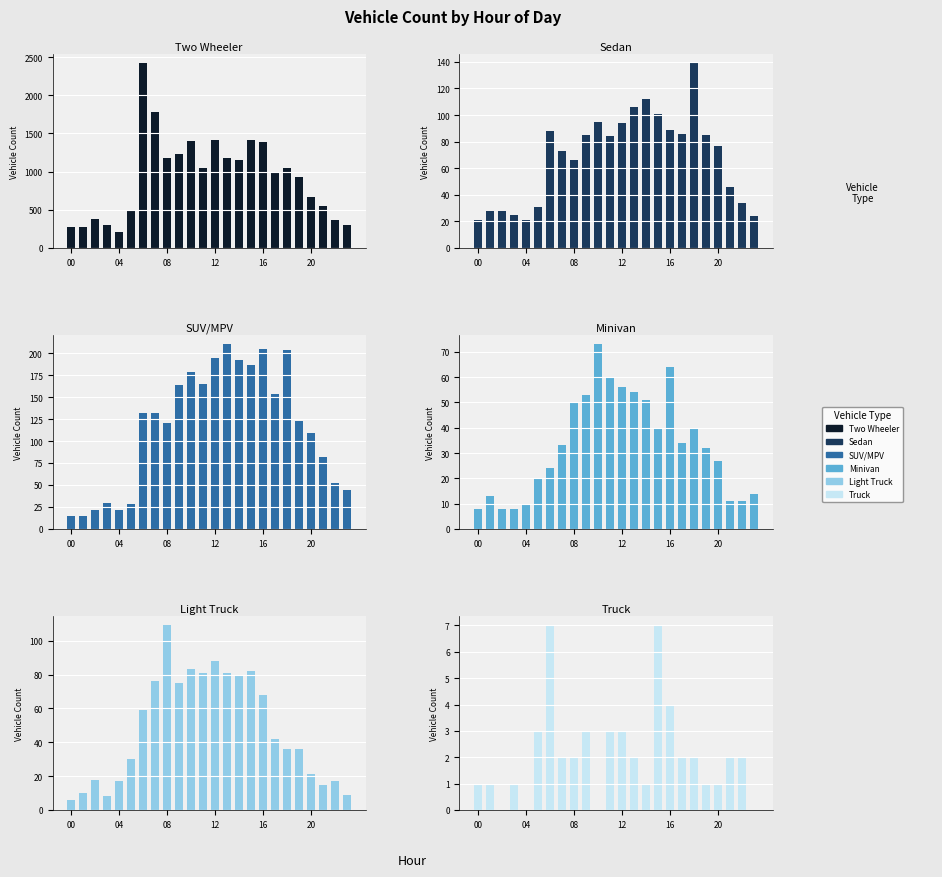

Rank the series by their maximum value, from lowest to highest.

Truck, Minivan, Light Truck, Sedan, SUV/MPV, Two Wheeler